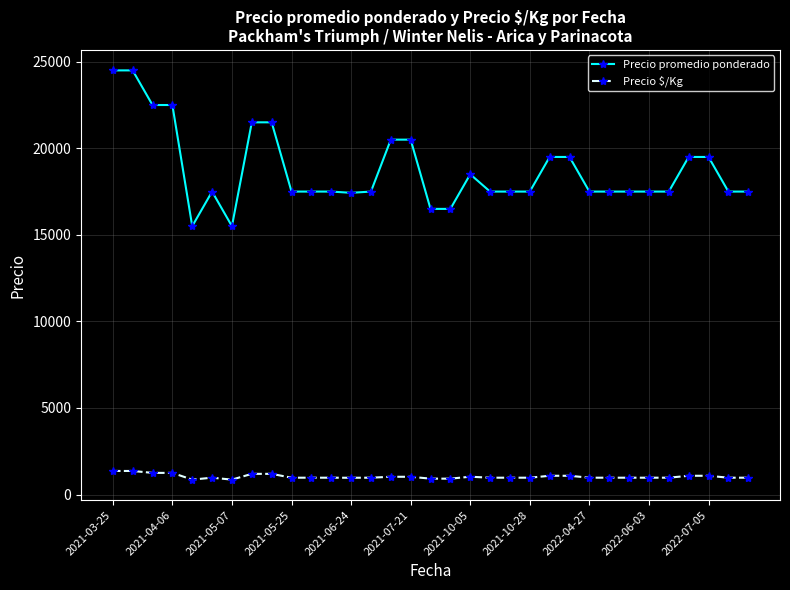

List the series in order of their peak value, lowest first.

Precio $/Kg, Precio promedio ponderado